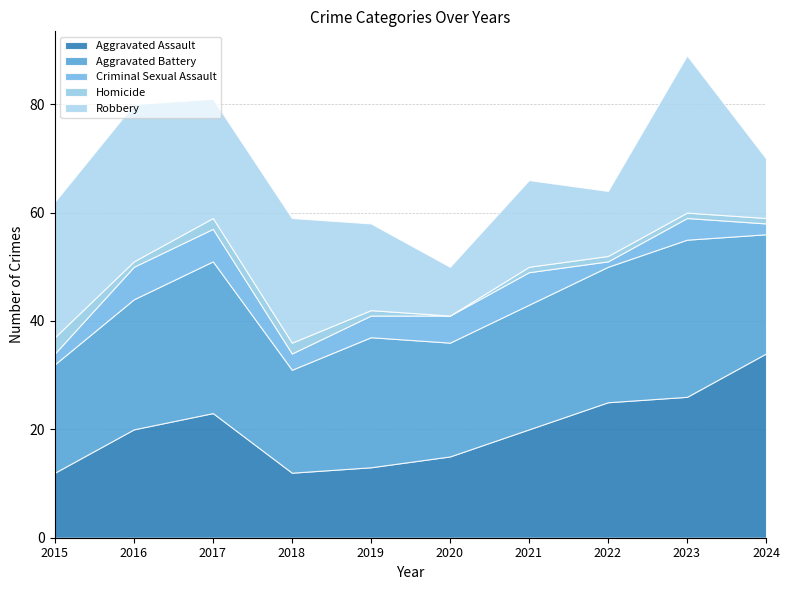

At which category is the sum across all series the highest?

2023